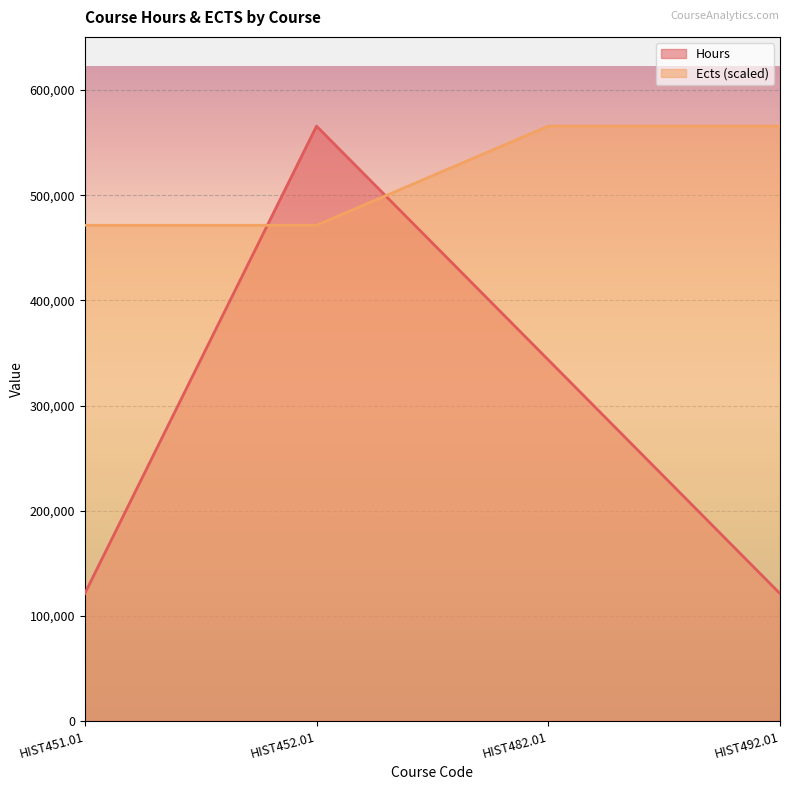

What is the difference between the second highest and second lowest values in the Ects series?

94276